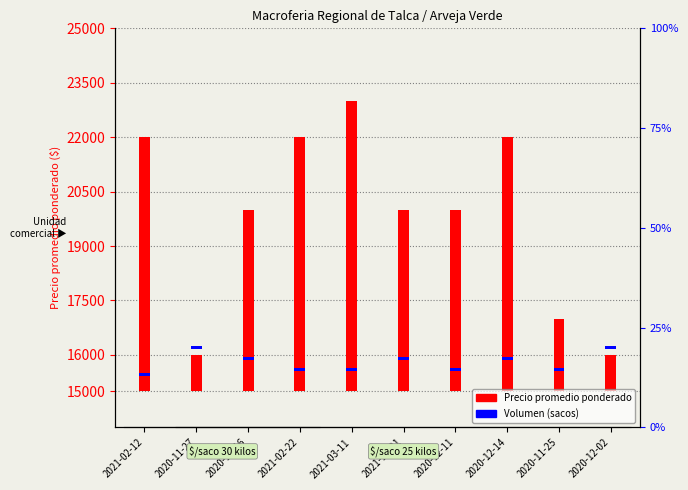

Count the number of categories in the chart.

10